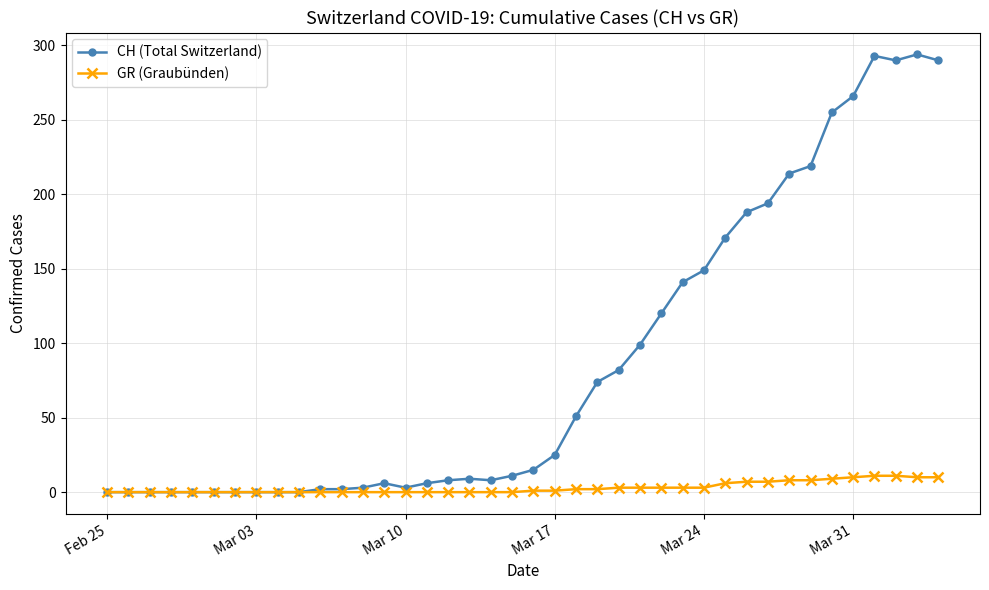

True or false: CH (Total Switzerland) has more than 0 points higher than both neighbors.

True